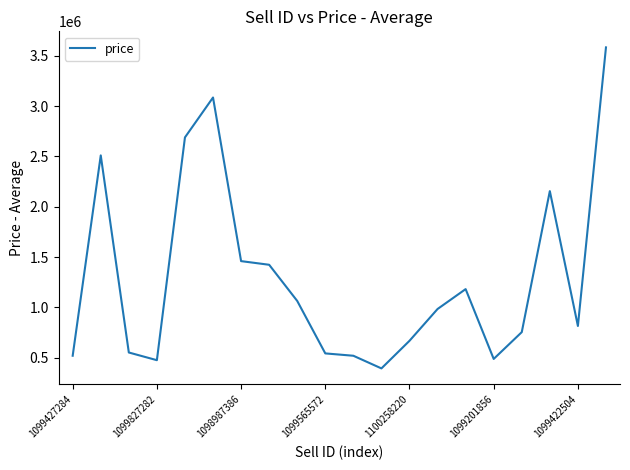

What is the maximum value shown in the chart?

3584643.2